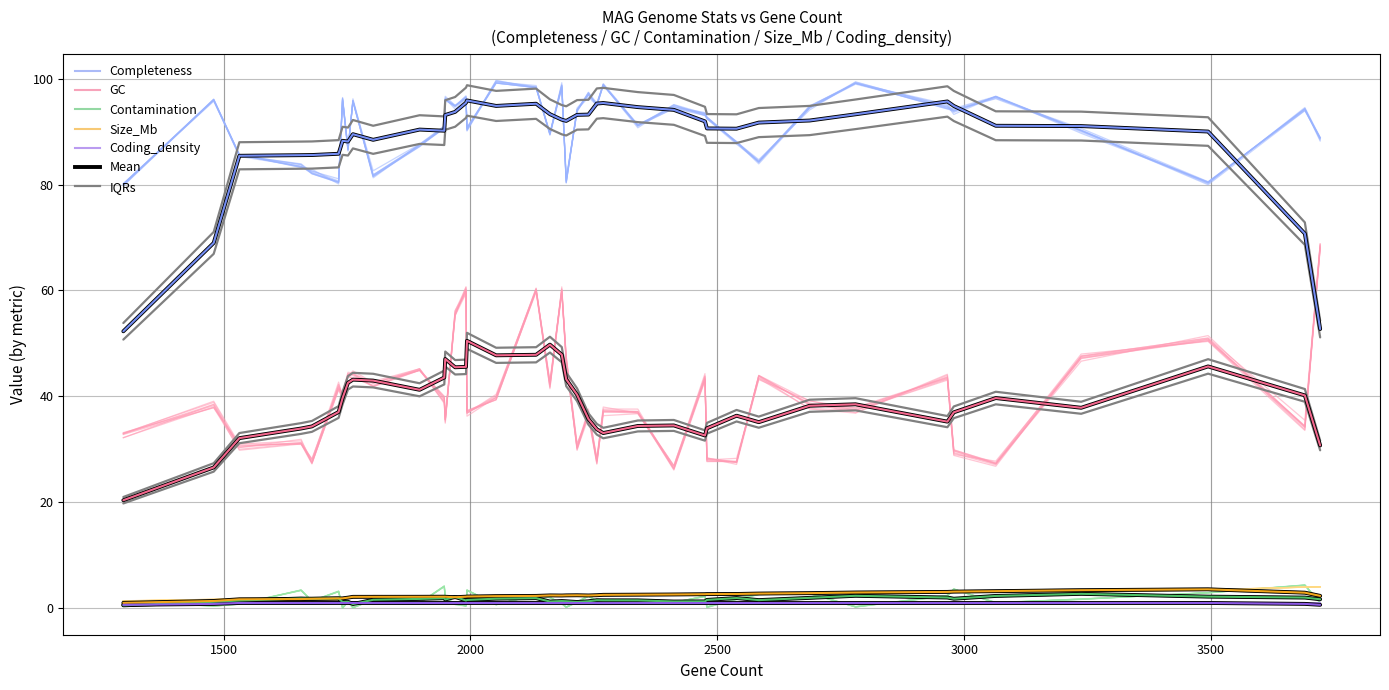

How many data points in Contamination are less than 1?

2